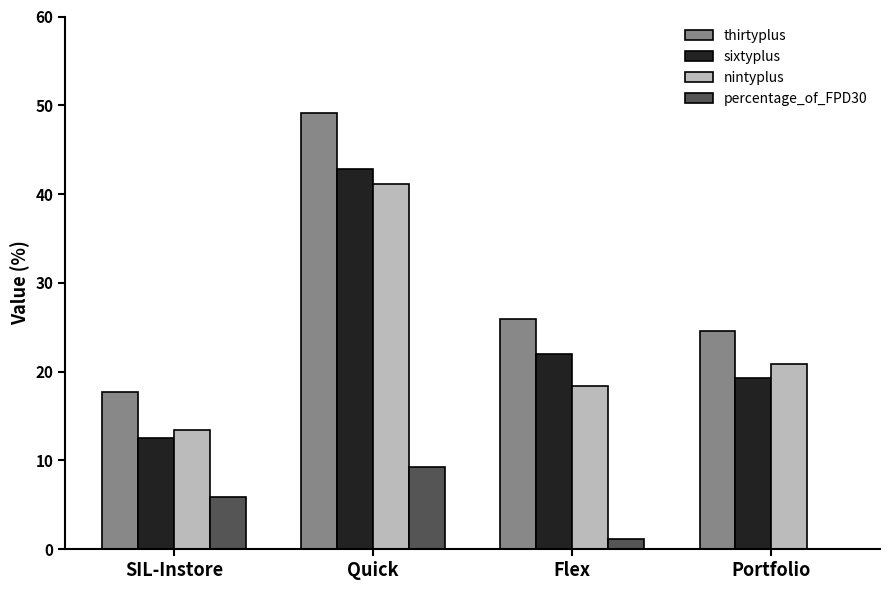

What is the sum of all nintyplus values?

93.8